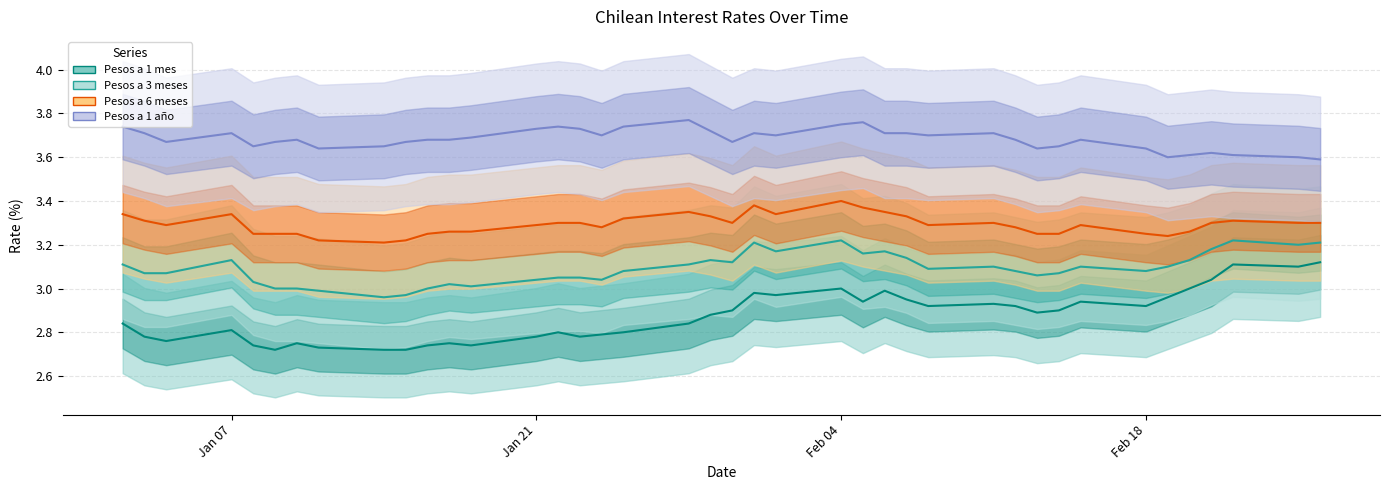

What position from the left is 07-02-2019?

27